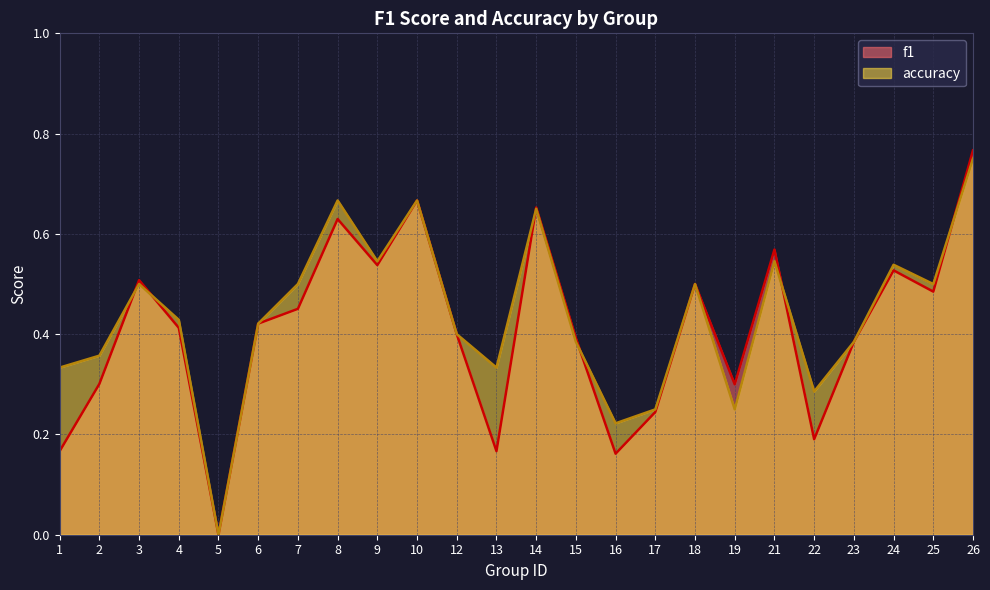

What is the difference between the maximum and minimum values in the f1 series?

0.8